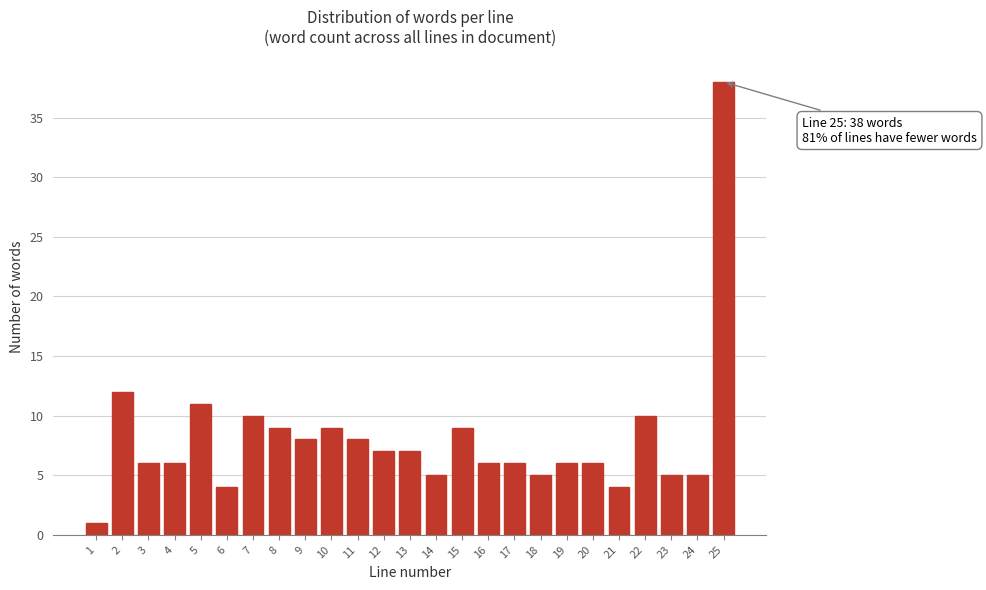

Reading left to right, what are all the values shown in this chart?

1	12	6	6	11	4	10	9	8	9	8	7	7	5	9	6	6	5	6	6	4	10	5	5	38